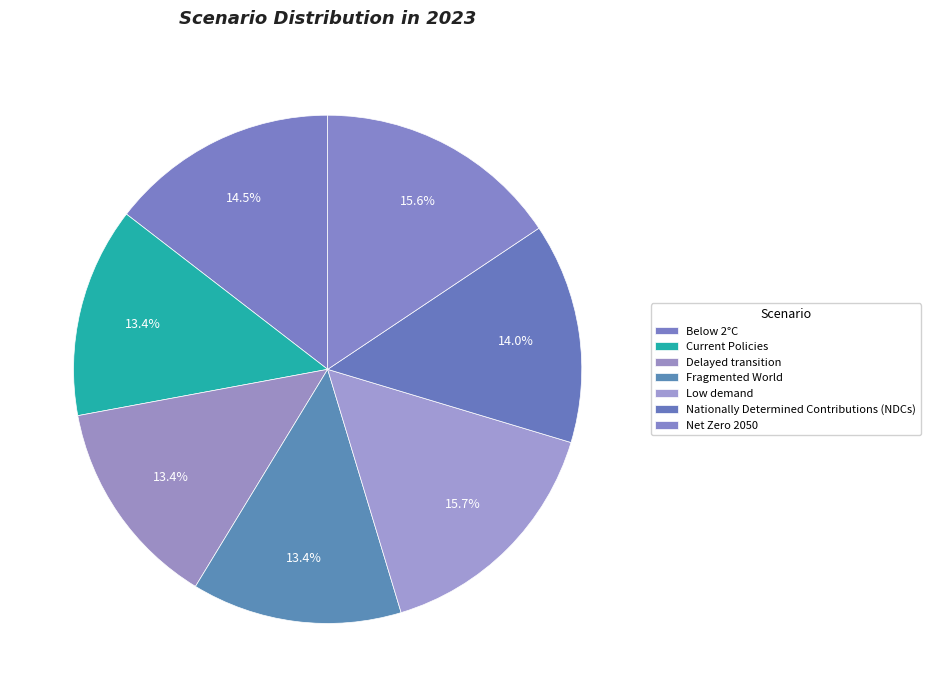

Does Current Policies account for over 50% of the chart?

No